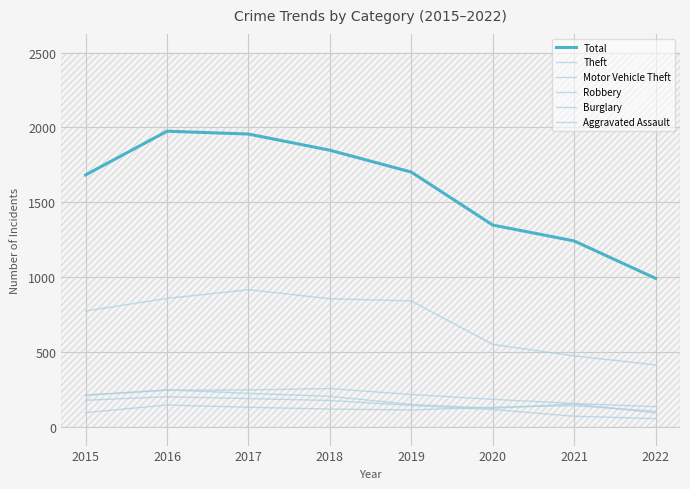

What is the sum of the Burglary values at 2016 and 2015?

379